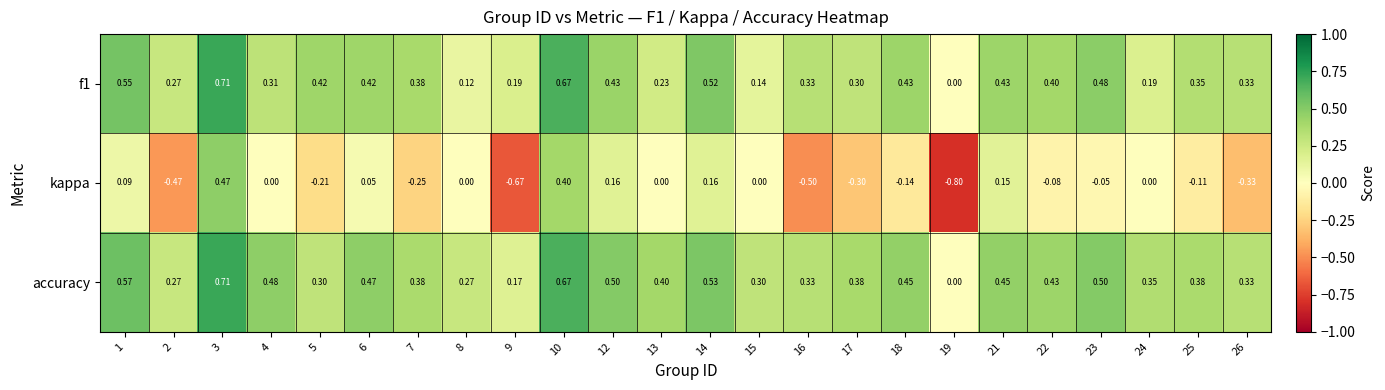

Which series has the largest range (max minus min)?

kappa